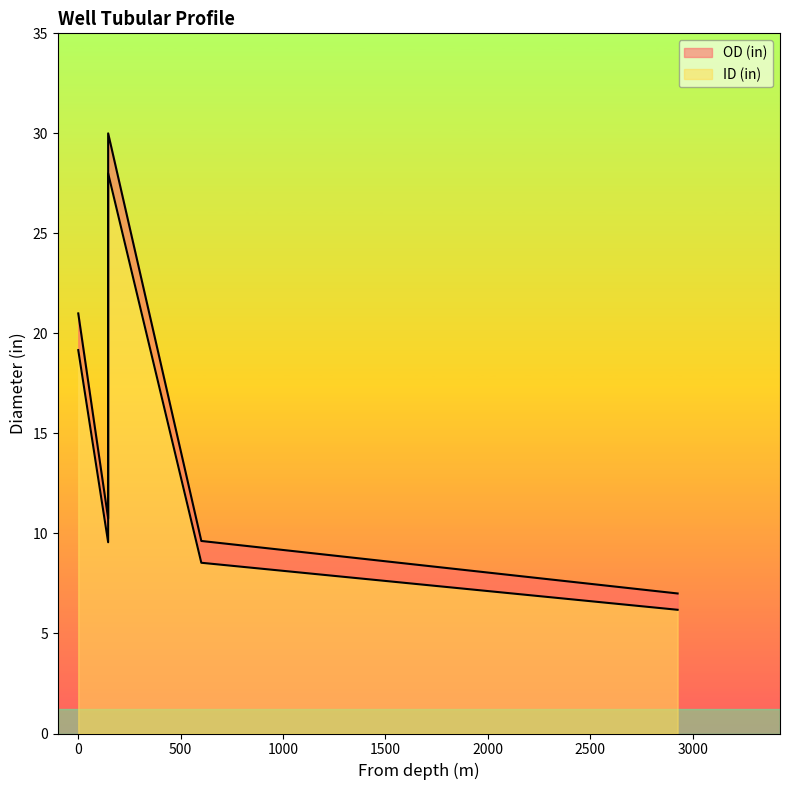

True or false: ID (in) and OD (in) cross at least once.

False